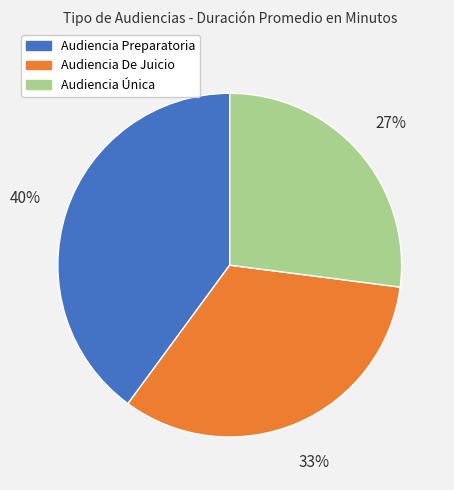

Rank the categories by value from lowest to highest.

Audiencia Única, Audiencia De Juicio, Audiencia Preparatoria